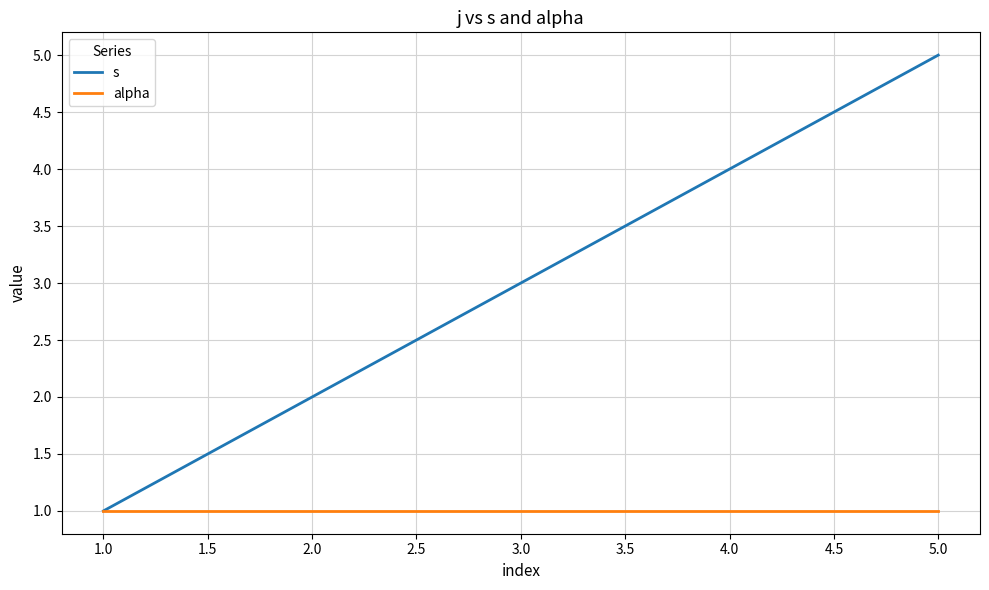

What is the sum of all alpha values?

5